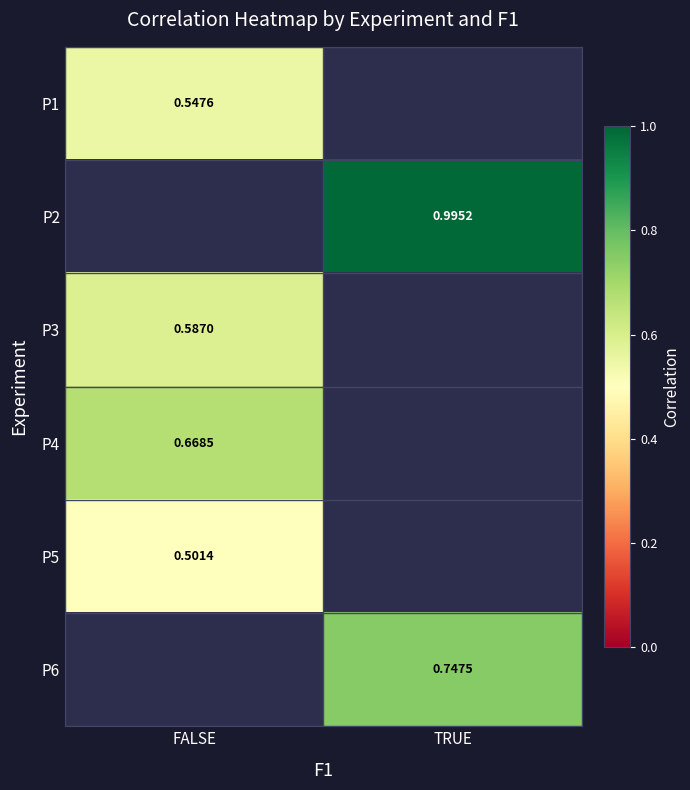

Which category has the highest value in the P2 series?

FALSE